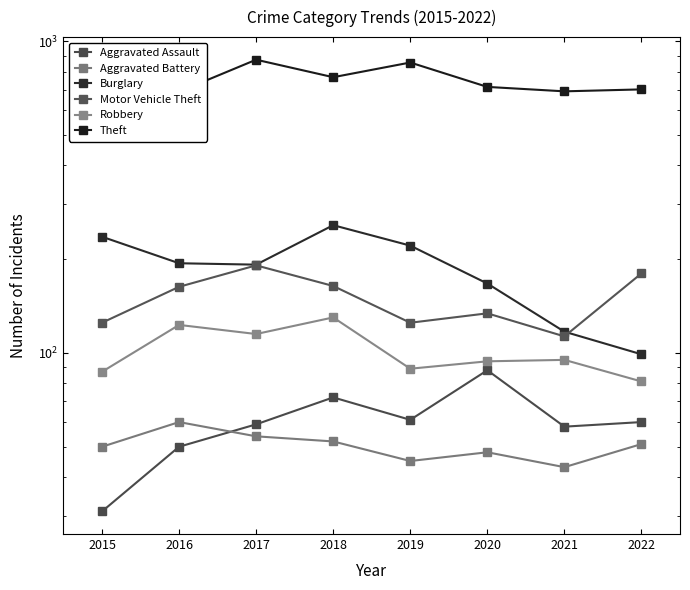

Is it true that Robbery equals 94 at 2020?

True